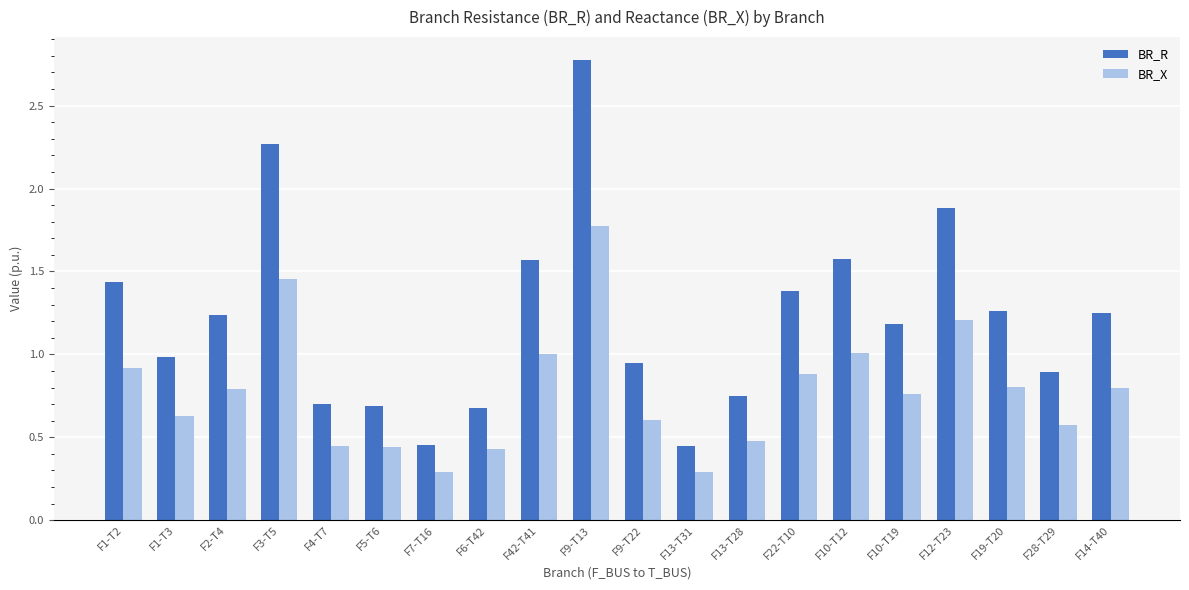

What is the total value across all series at F2-T4?

2.0